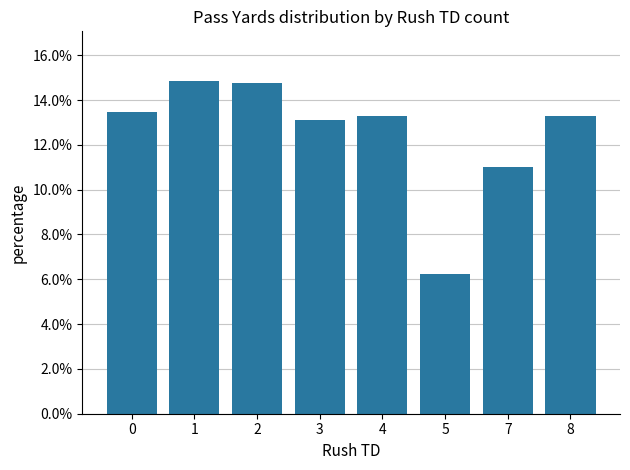

List the labels in order of value, smallest first.

5, 7, 3, 8, 4, 0, 2, 1